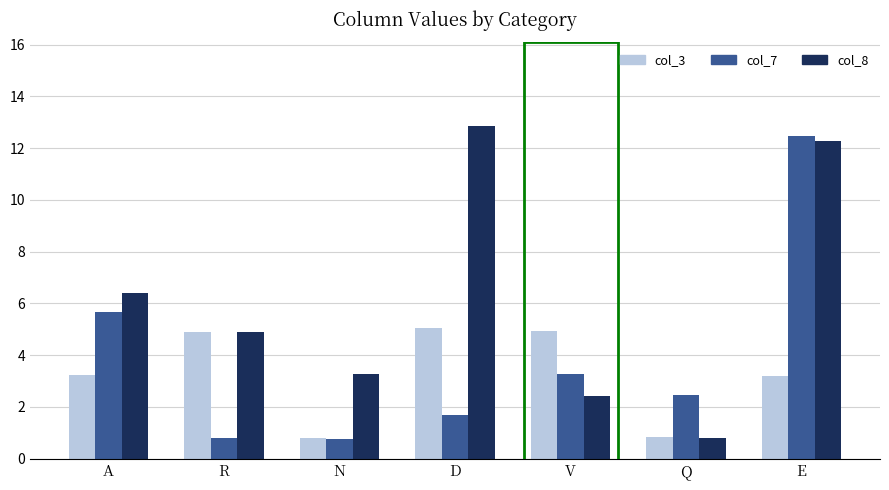

The value of col_8 at A is 11.5. True or false?

False